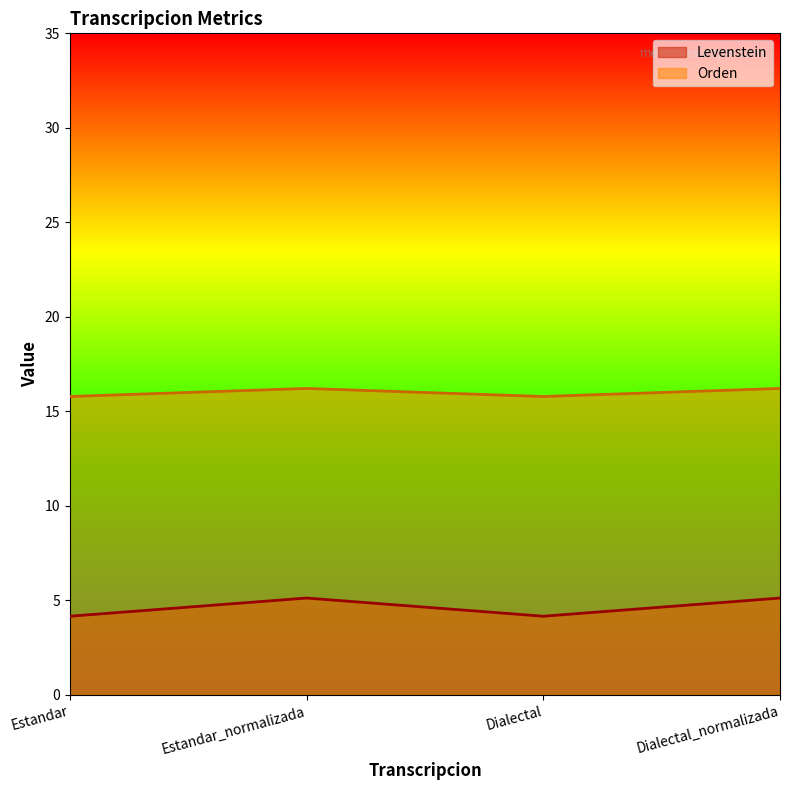

Between Estandar_normalizada and Estandar, which is larger?

Estandar_normalizada